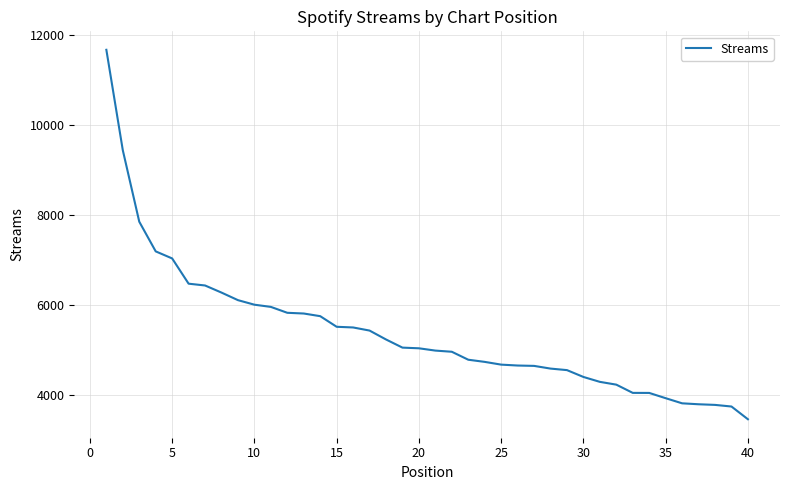

What is the minimum value shown in the chart?

3453